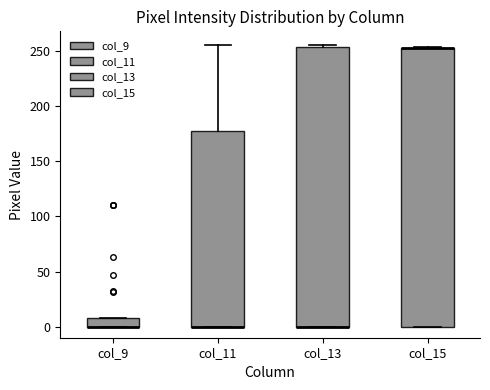

Reading left to right, transcribe this box plot: for each box, give where its median line is, the range the box spans, and where its two whiskers end, as read against the y-axis. The values are not printed on the chart, so give them approximately, as read against the axis.

col_9: median 0 (drawn on the box's lower edge), box 0 to 10, whiskers 0 to 10
col_11: median 0 (drawn on the box's lower edge), box 0 to 180, whiskers 0 to 255
col_13: median 0 (drawn on the box's lower edge), box 0 to 255, whiskers 0 to 255
col_15: median 255 (drawn on the box's upper edge), box 0 to 255, whiskers 0 to 255